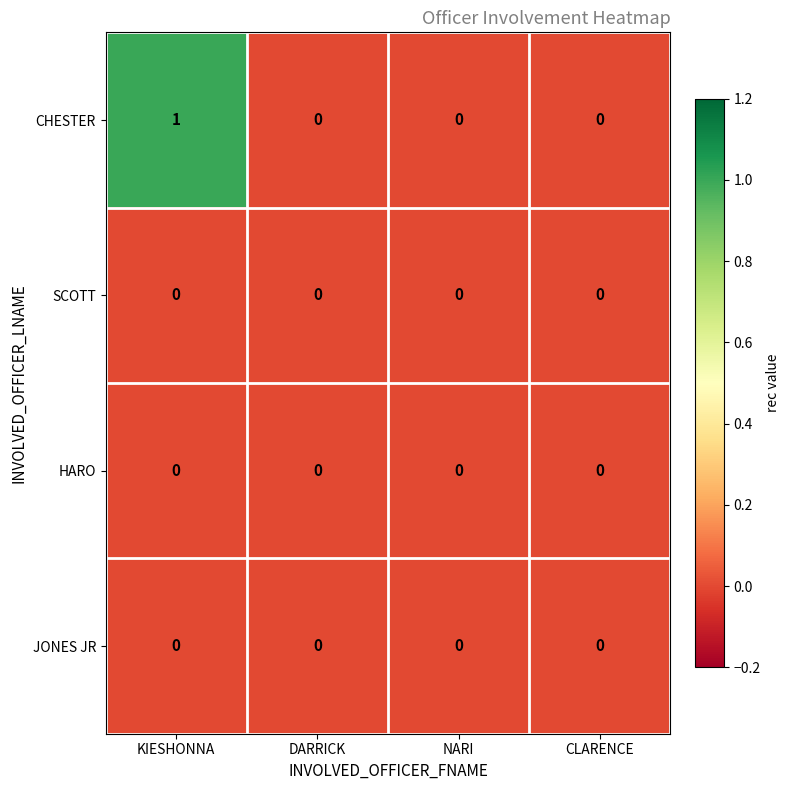

Which series has the largest total across all categories?

CHESTER